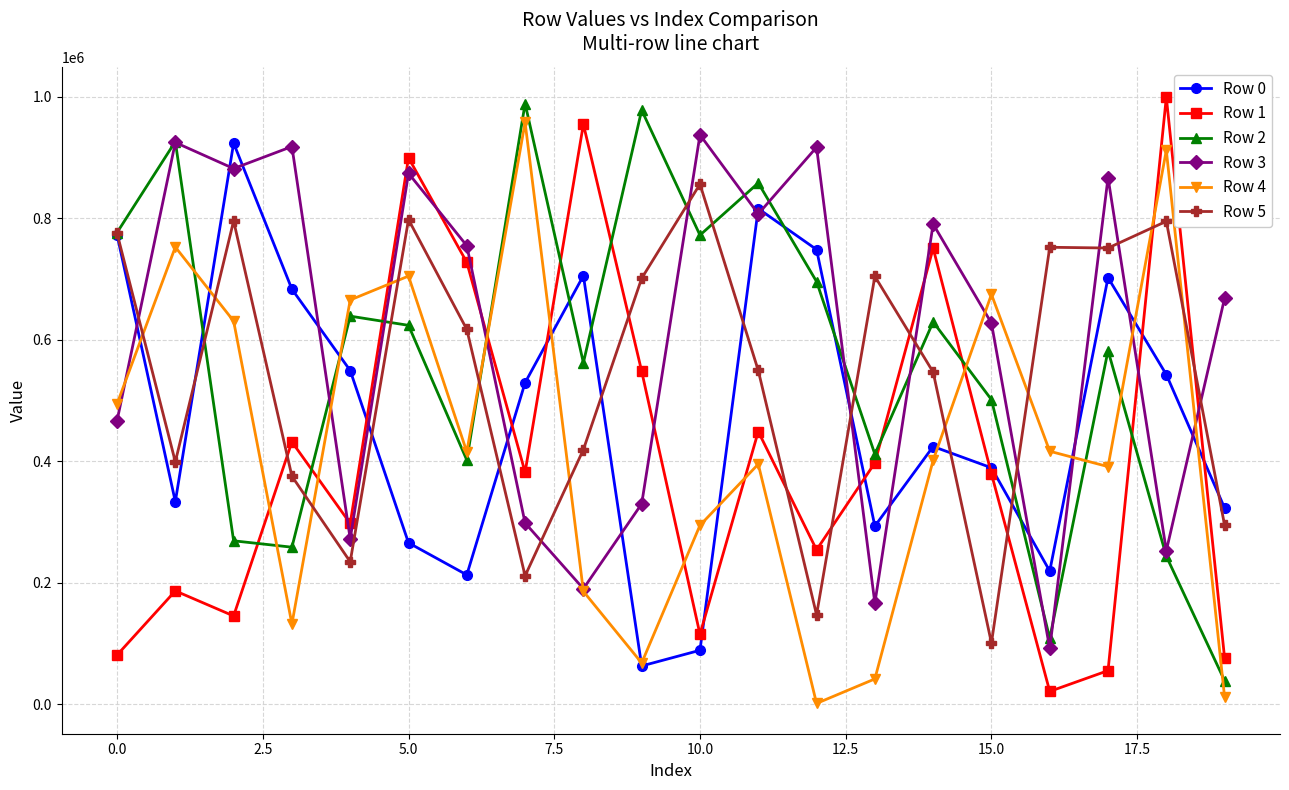

True or false: Row 1 has more than 2 points higher than both neighbors.

True